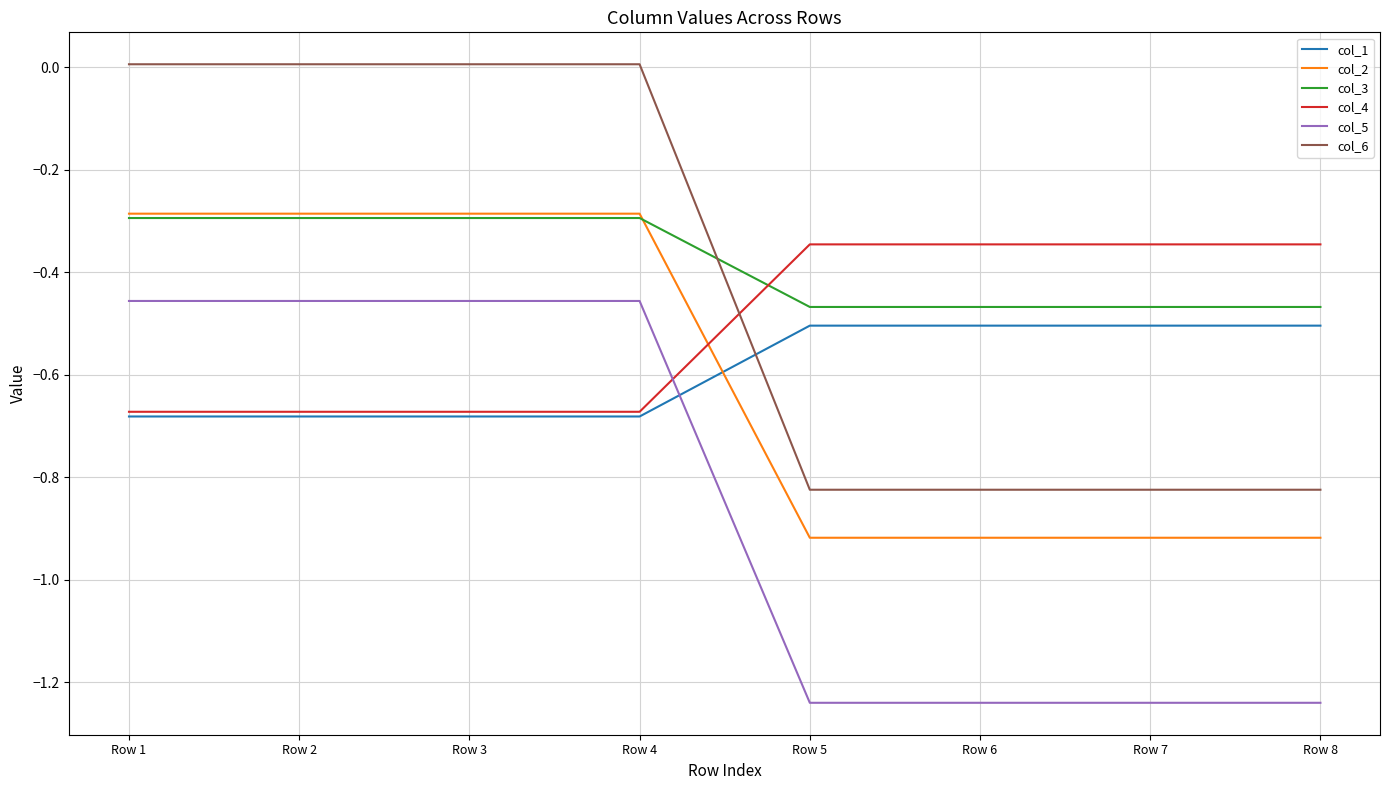

What are all the series names shown in the legend?

col_1, col_2, col_3, col_4, col_5, col_6